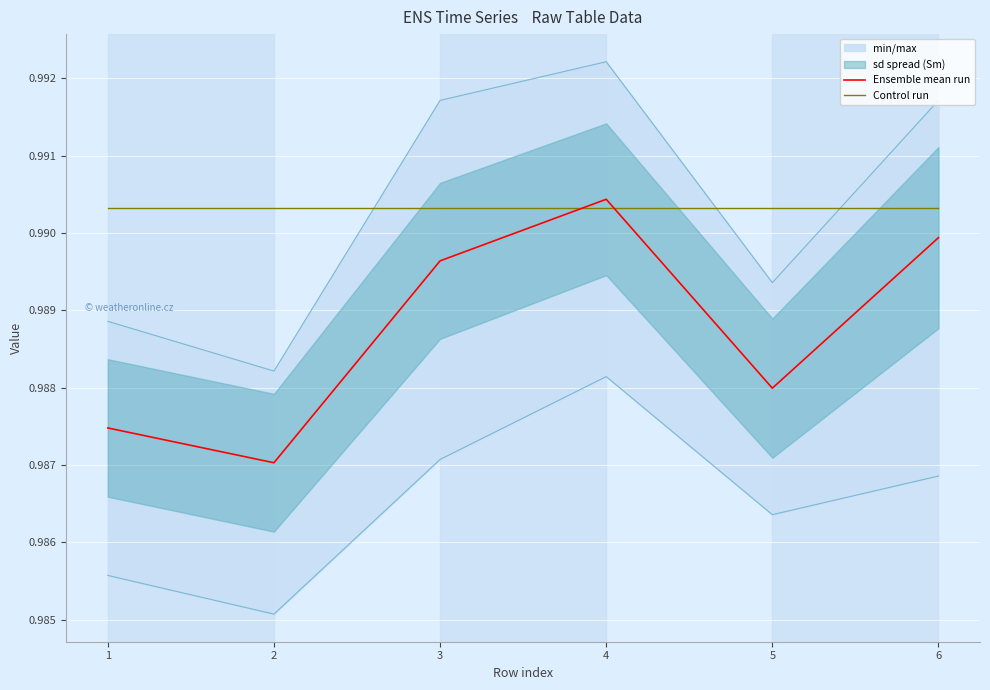

Is it true that Ensemble mean run equals 1.0 at 5?

True